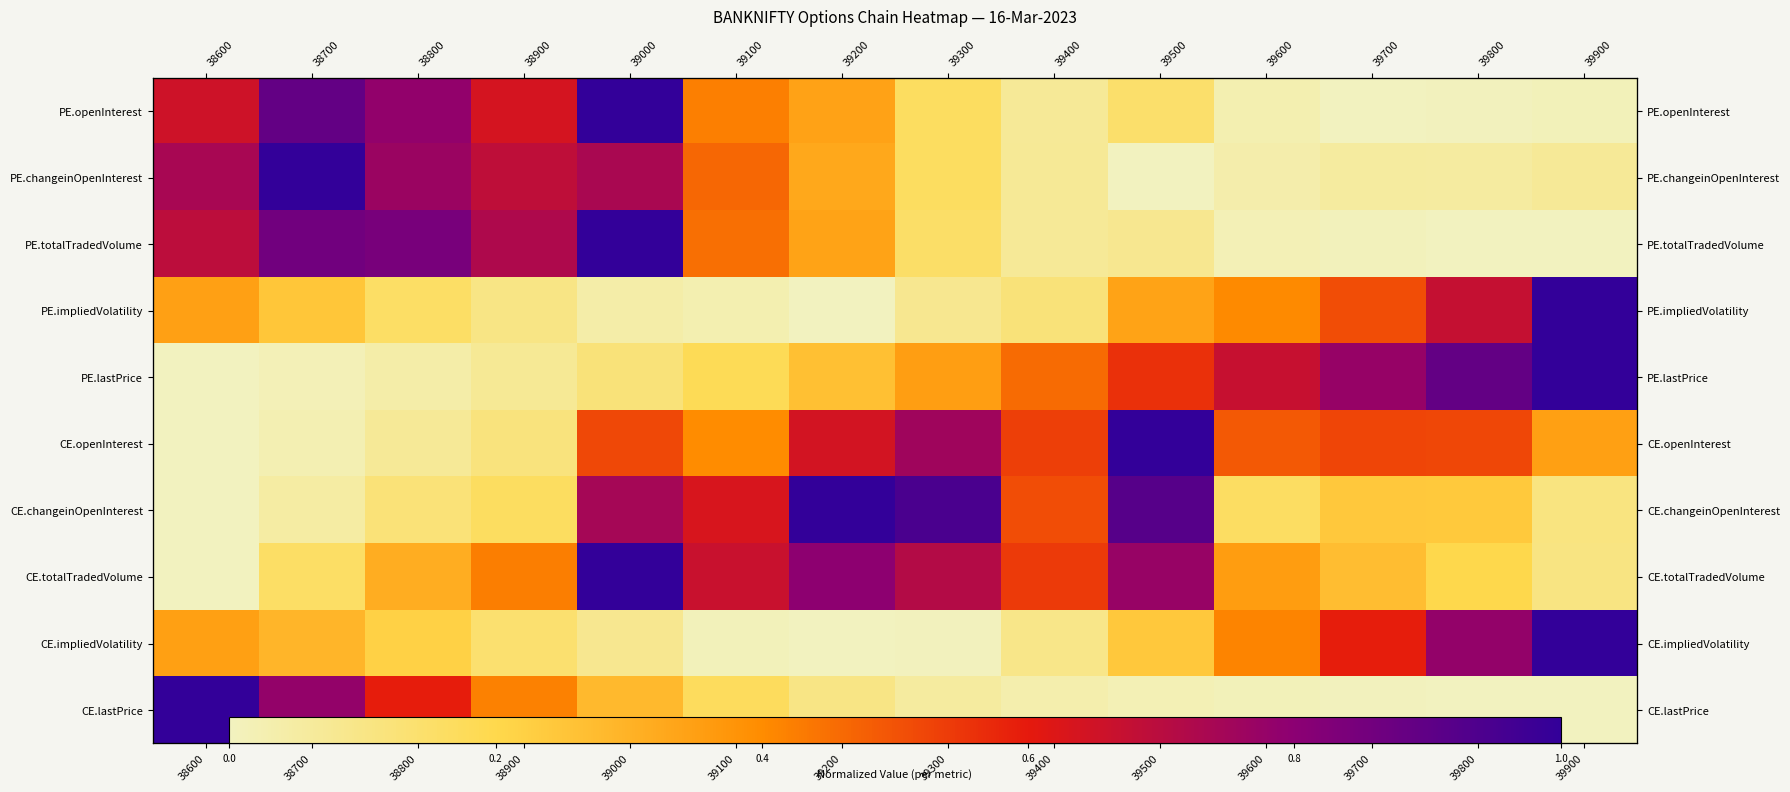

At which category does the chart reach its peak across all series?

39000